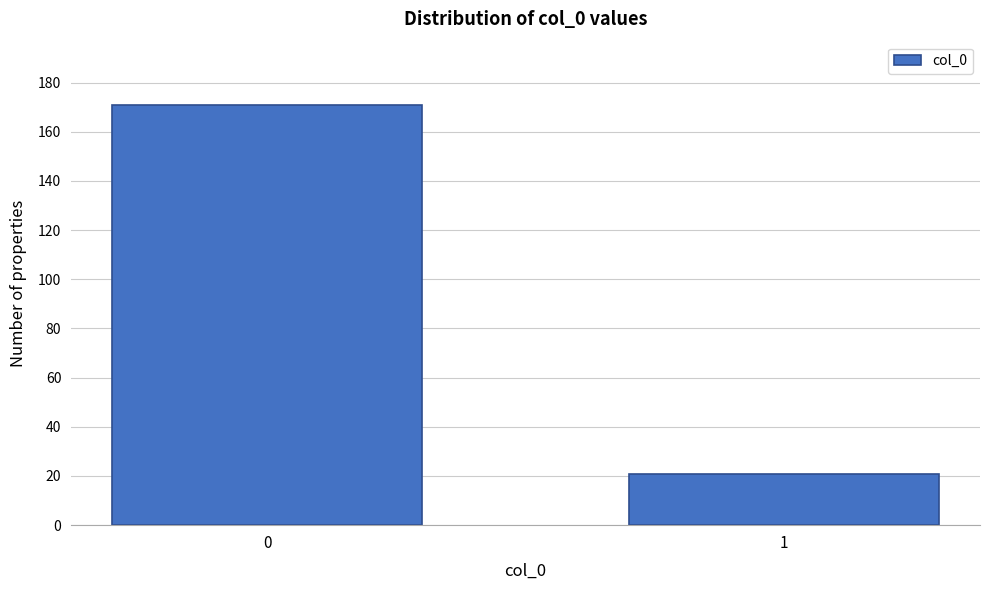

Reading left to right, list all the values displayed in this chart.

171	21